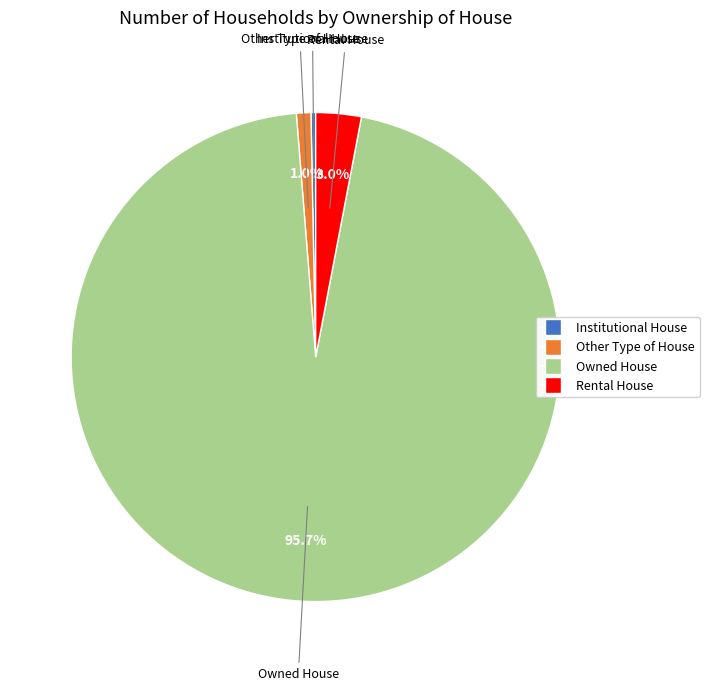

What percentage is the Rental House slice, to the nearest percent?

3%